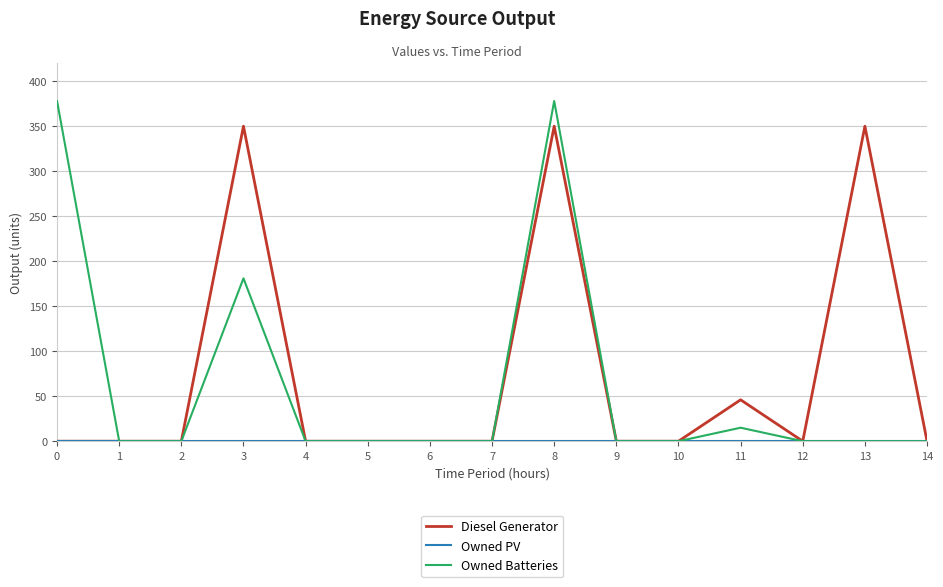

The Diesel Generator series shows 0 at 12. True or false?

True